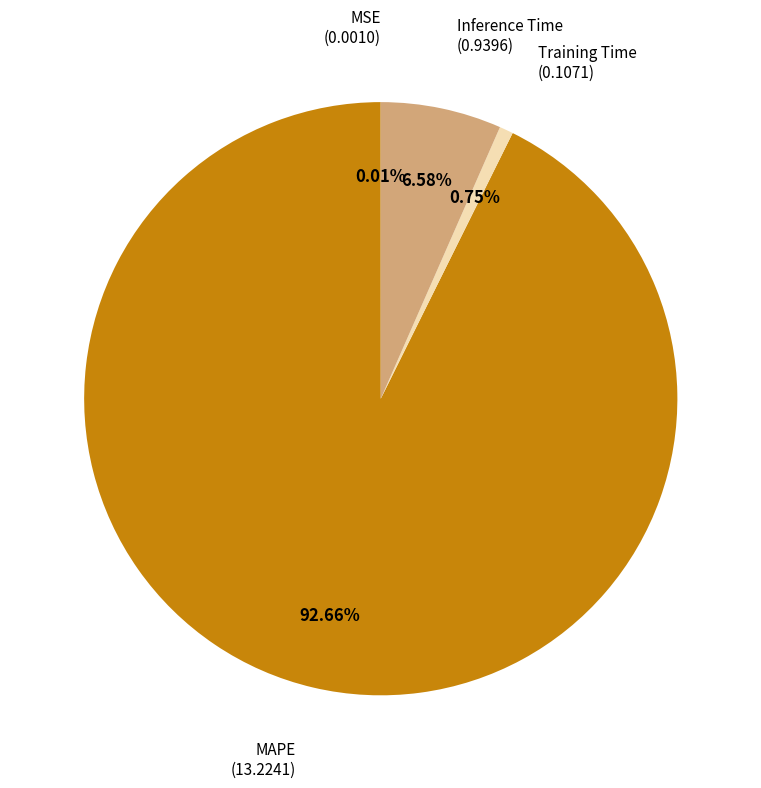

Does any single category account for the majority?

Yes